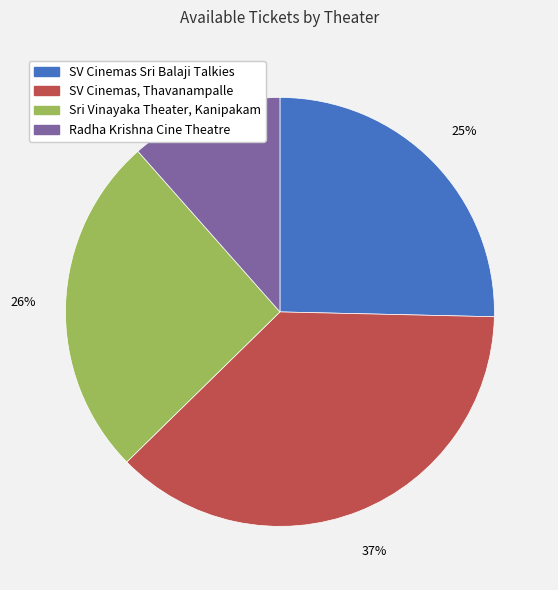

Is the sum of Sri Vinayaka Theater, Kanipakam and SV Cinemas Sri Balaji Talkies greater than half?

Yes